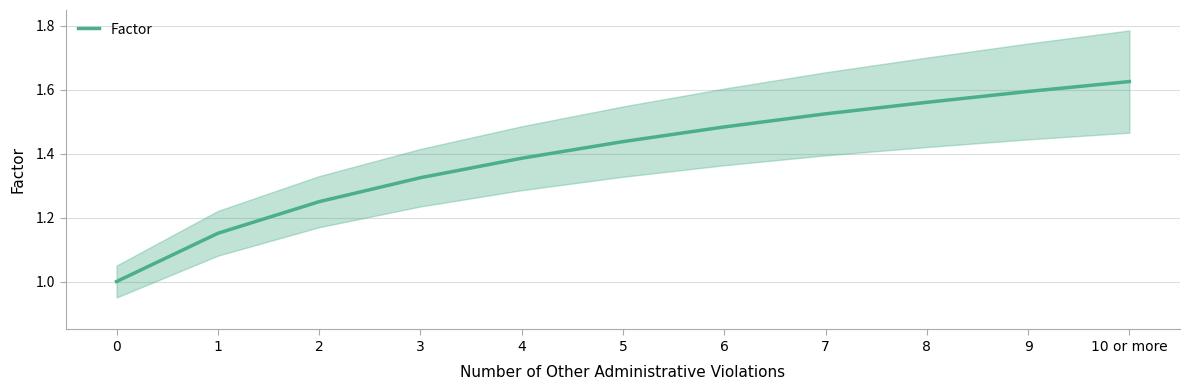

At which category does the chart reach its peak across all series?

10 or more